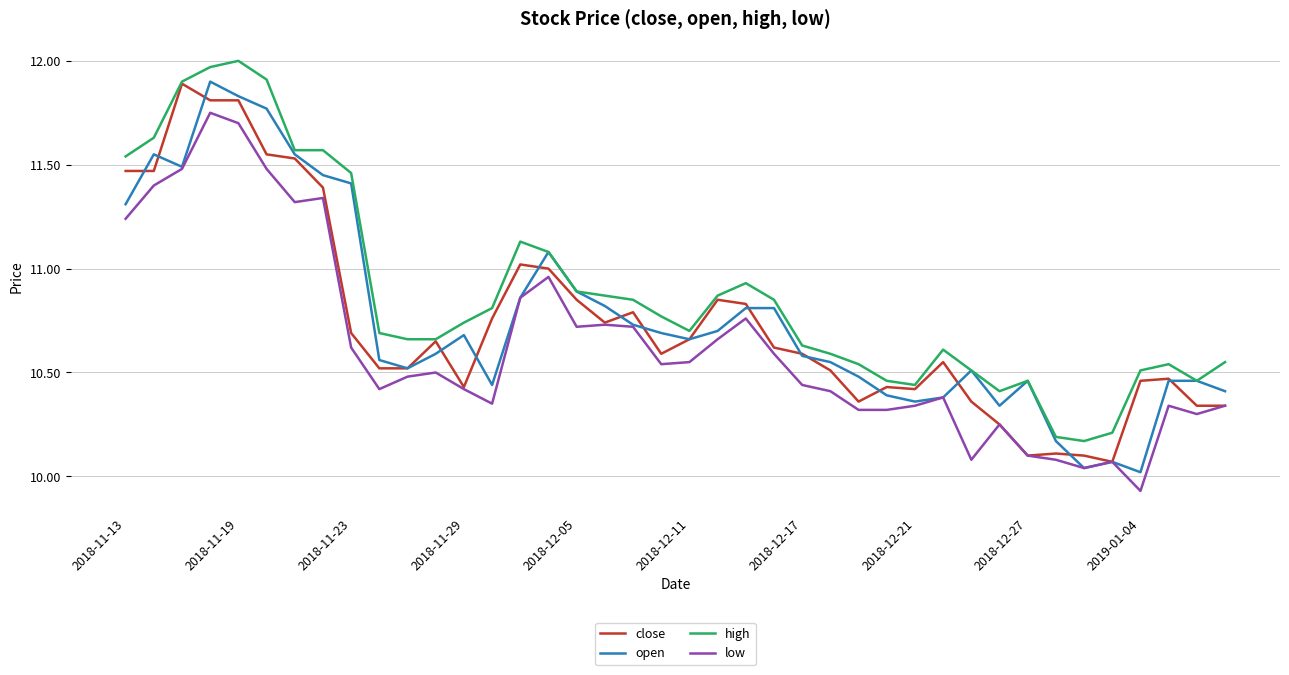

Which series has the largest total across all categories?

high